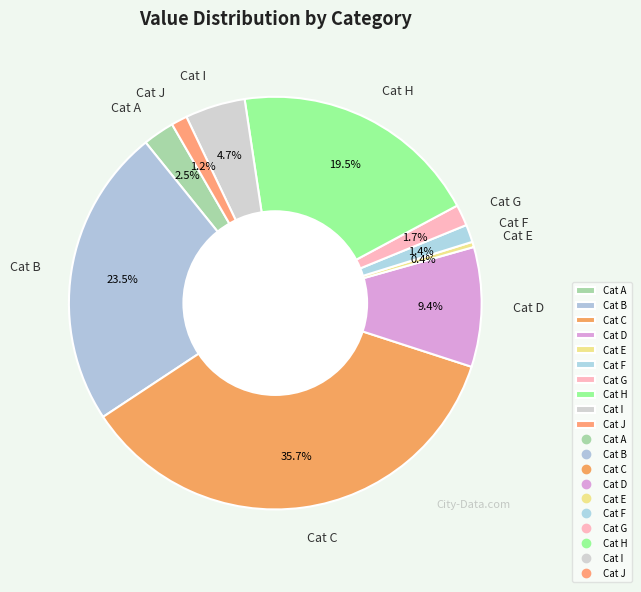

How many segments does this pie chart have?

10